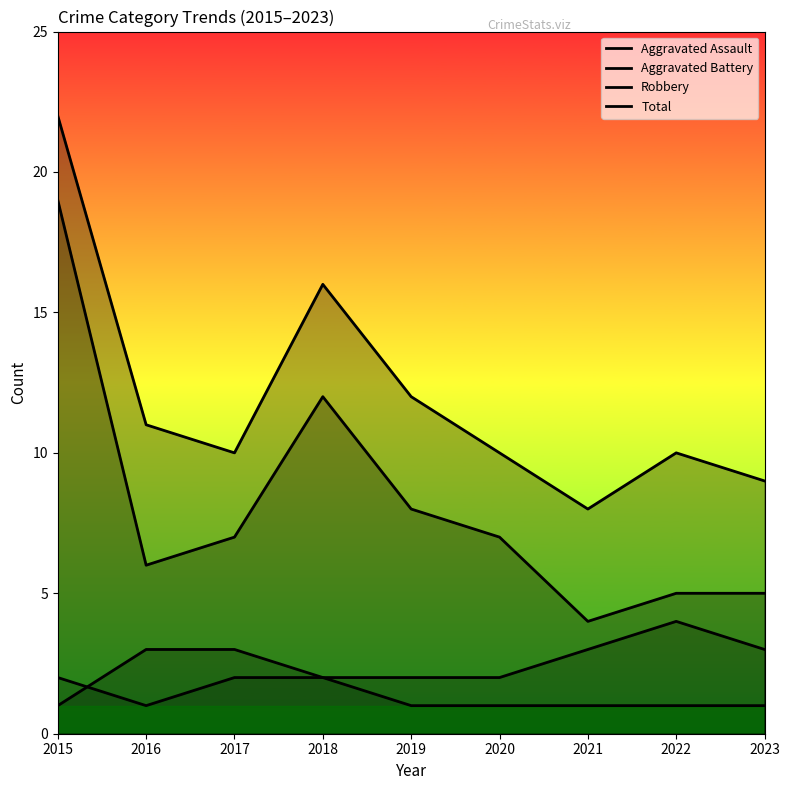

List the series in order of their peak value, lowest first.

Aggravated Assault, Aggravated Battery, Robbery, Total